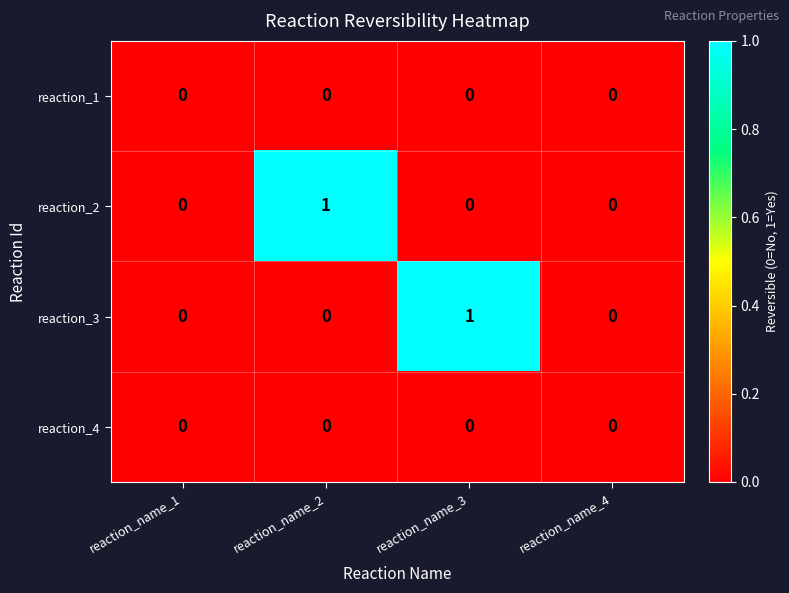

The reaction_2 series shows 0 at reaction_name_1. True or false?

True